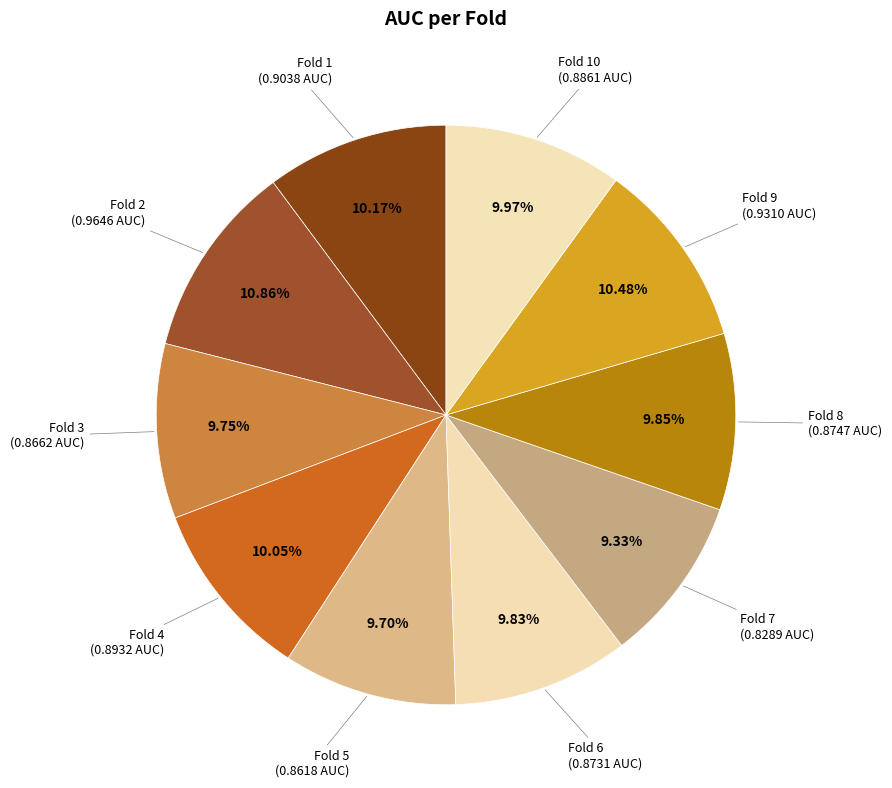

How many slices are in this pie chart?

10